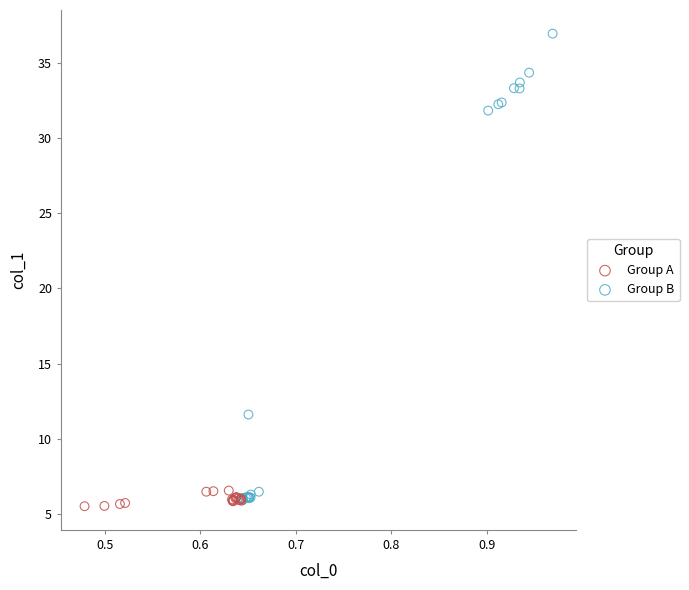

Which series has the widest spread of Y values?

Group B